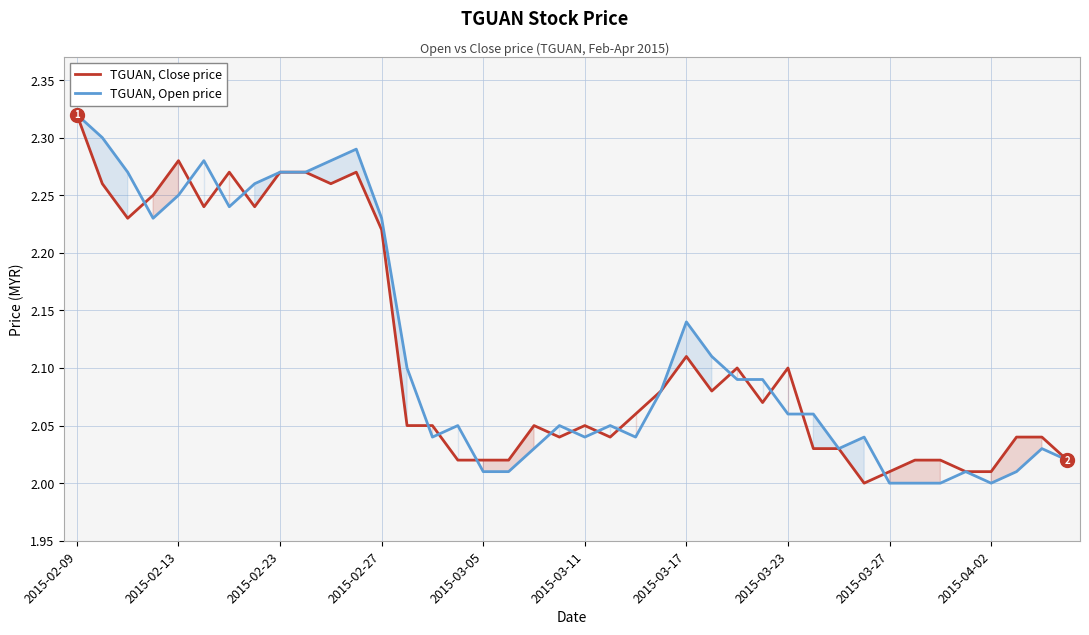

How many data points in TGUAN, Close price are above 2?

39